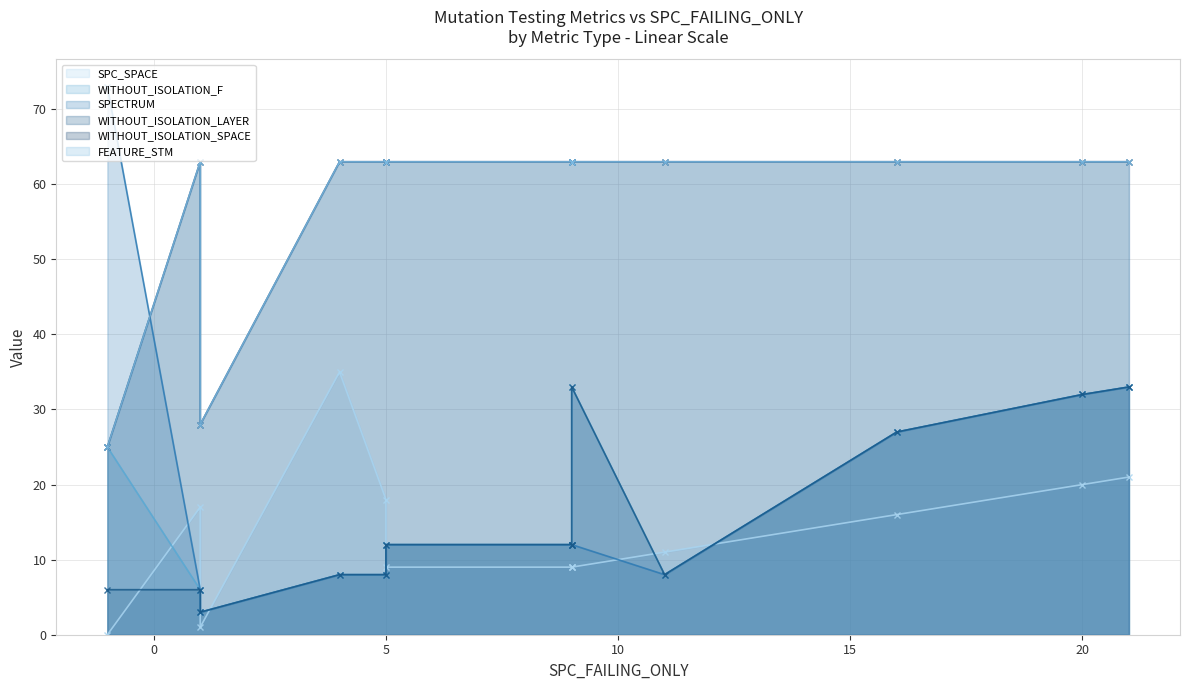

Which series has the widest spread of values?

SPECTRUM